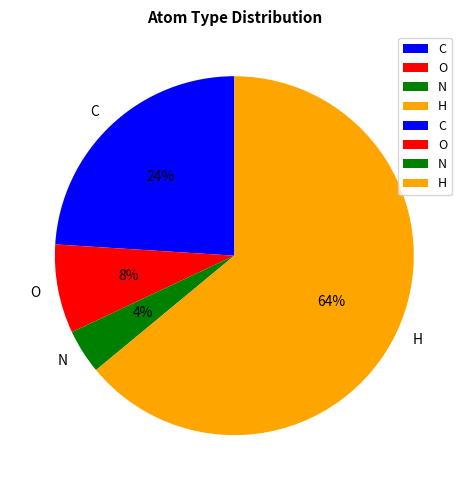

Do N and C together represent more than half of the pie?

No